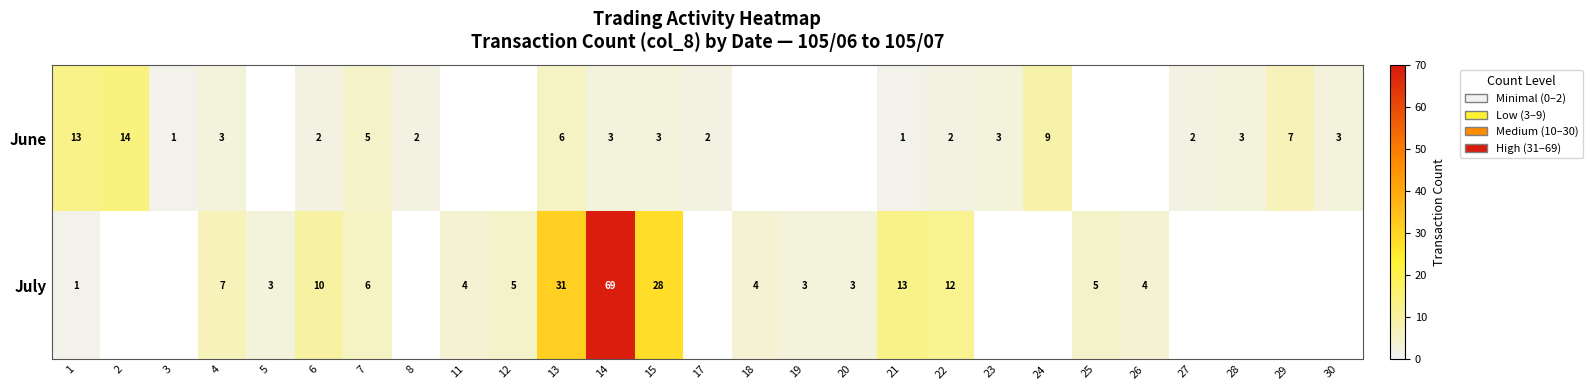

At 4, list the series in order from largest to smallest.

July, June